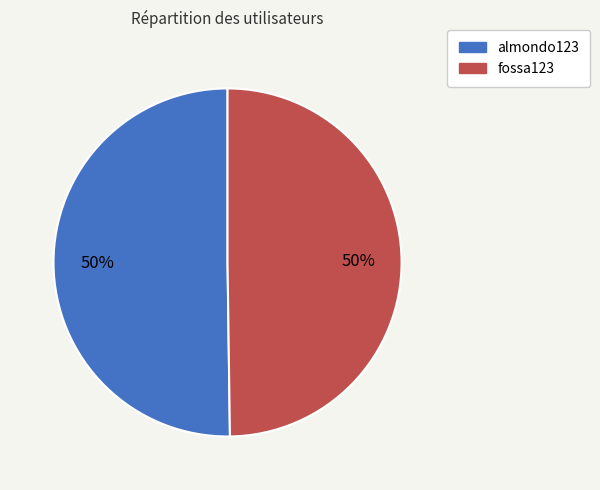

To the nearest percent, what is the combined percentage of fossa123 and almondo123?

100%